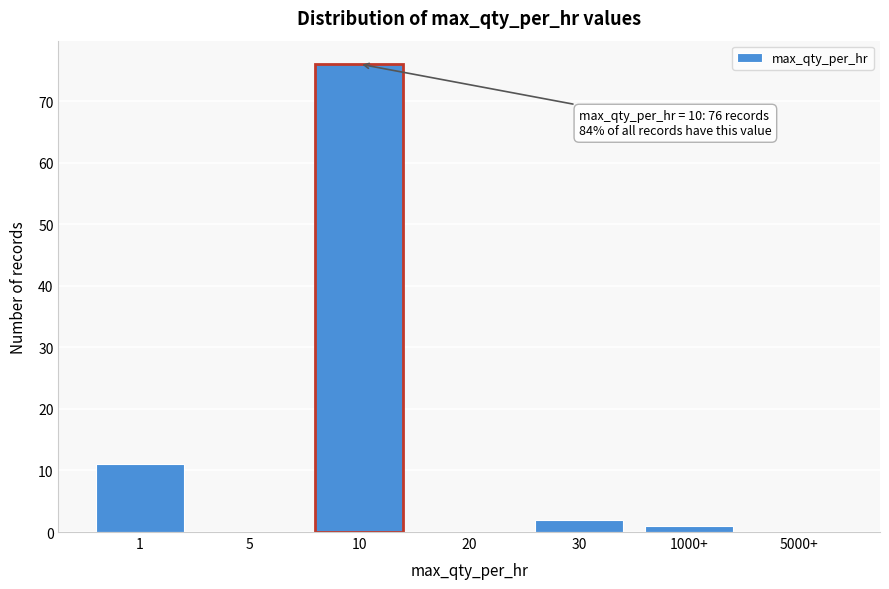

Reading right to left, list all the values displayed in this chart.

5000+=0	1000+=1	30=2	20=0	10=76	5=0	1=11